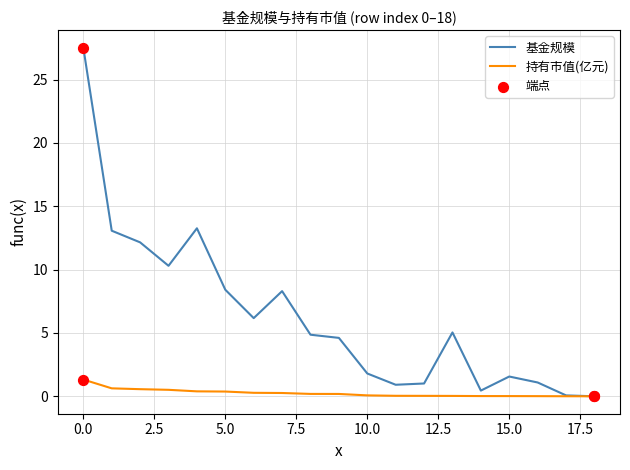

Which series has the largest total across all categories?

基金规模